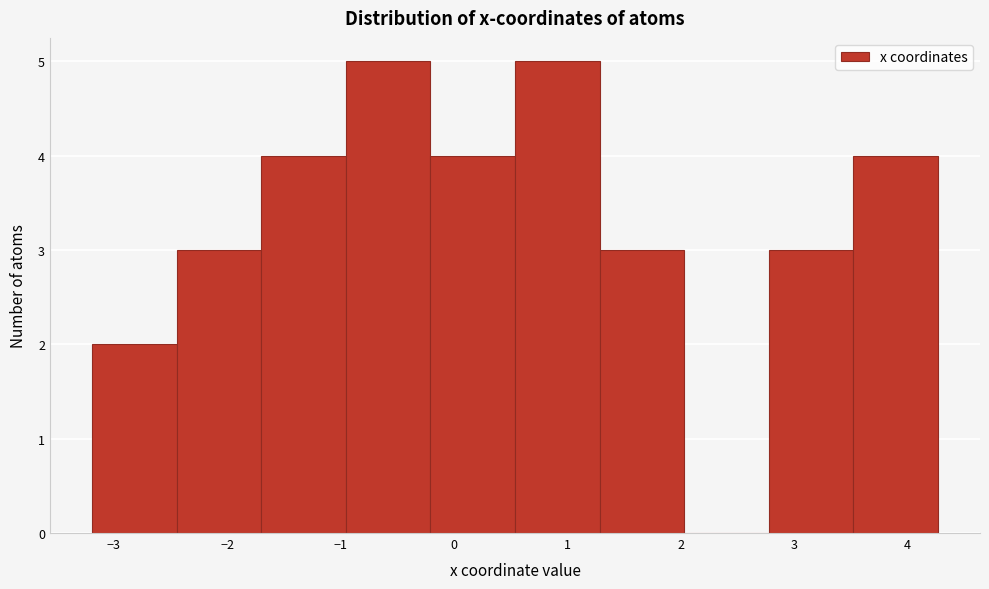

Reading left to right, list every bar in this chart as the range it spans on the x-axis followed by its height. Neither the bar edges nor the heights are printed on the chart, so give them approximately, as read against the axes.

-3.2 to -2.4: 2
-2.4 to -1.7: 3
-1.7 to -1.0: 4
-1.0 to -0.2: 5
-0.2 to 0.5: 4
0.5 to 1.3: 5
1.3 to 2.0: 3
2.0 to 2.8: 0
2.8 to 3.5: 3
3.5 to 4.3: 4